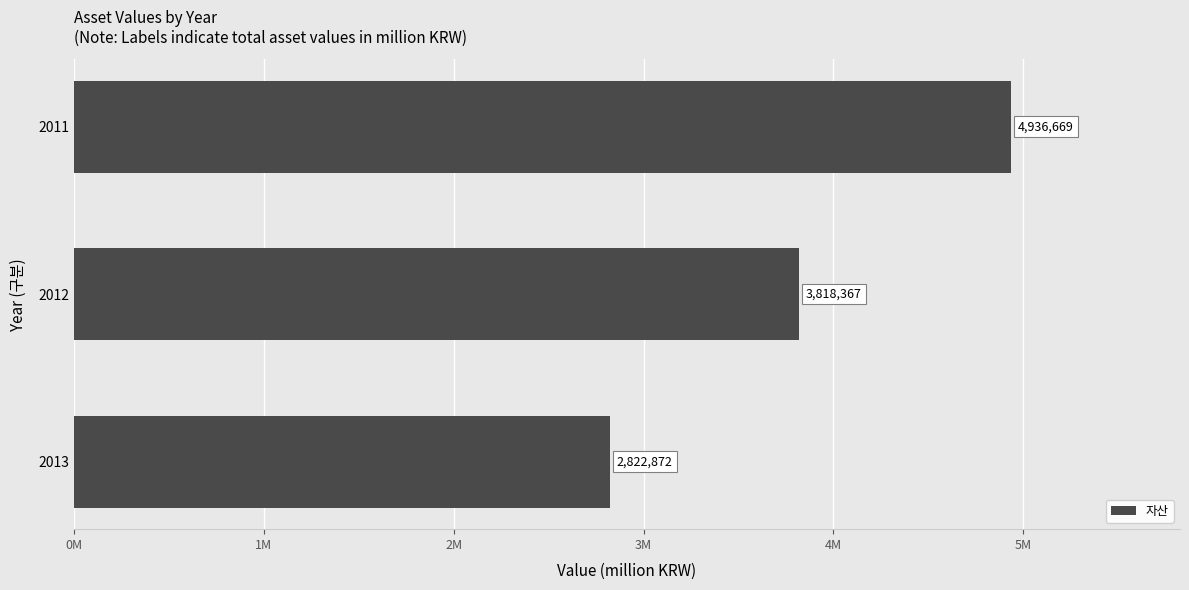

Does the chart contain any negative values?

No